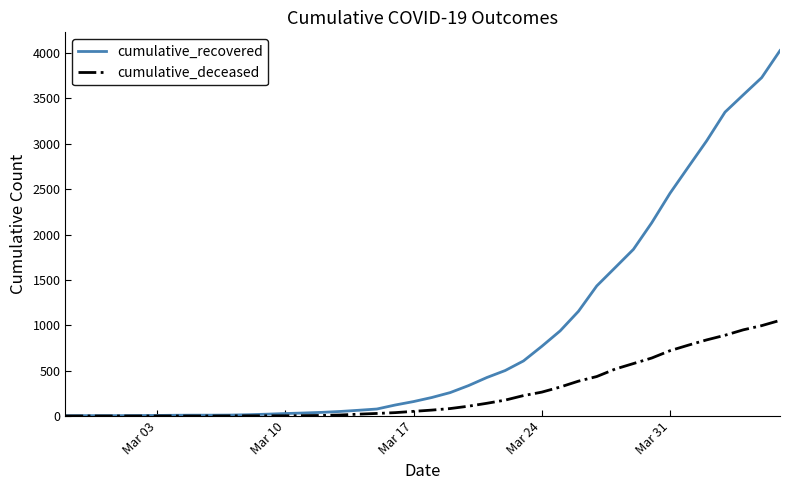

Which series has the largest total across all categories?

cumulative_recovered